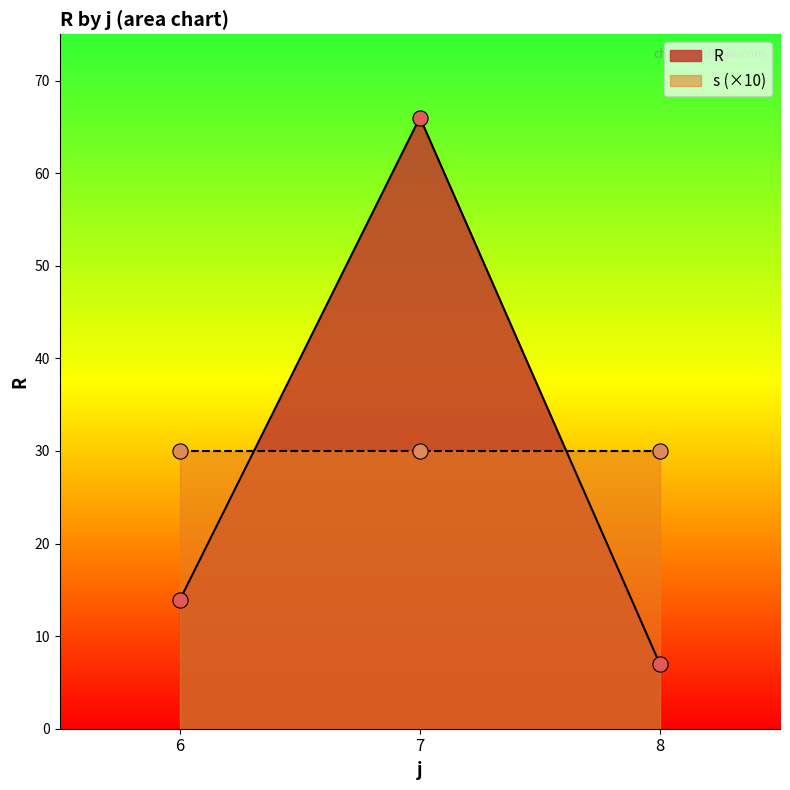

Where does the R series first go above 13?

6